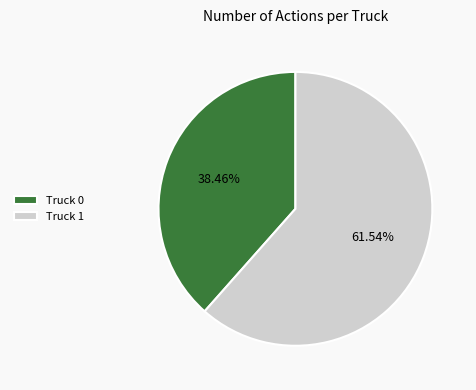

How many slices are in this pie chart?

2